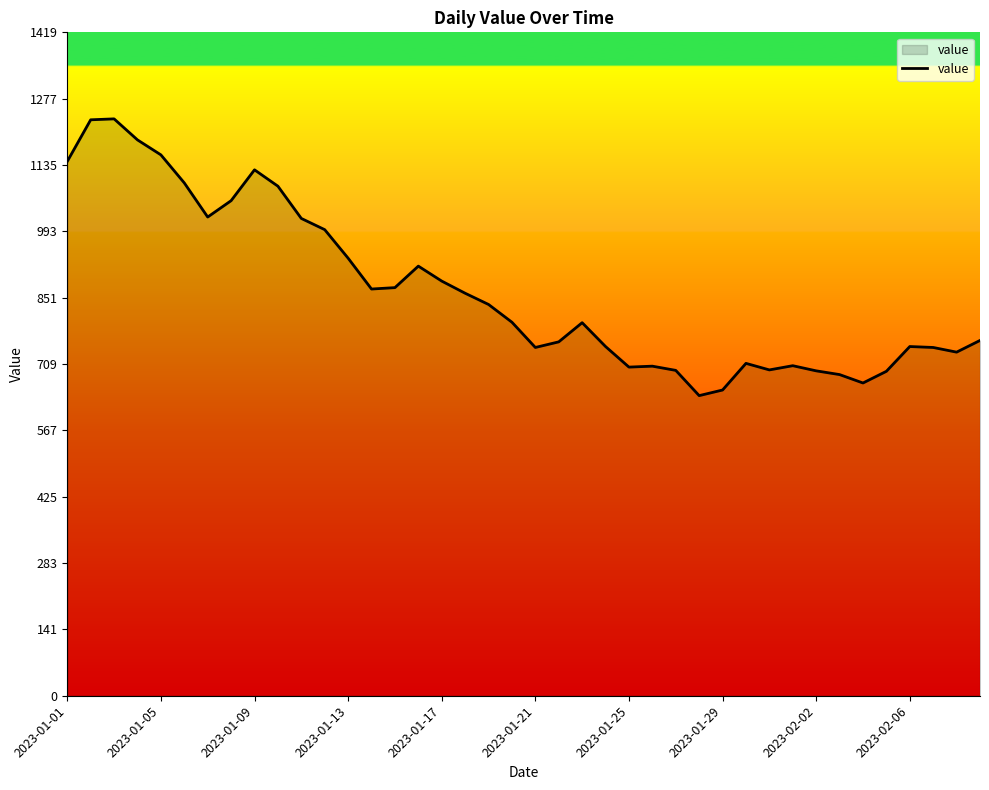

What is the difference between the maximum and minimum values?

592